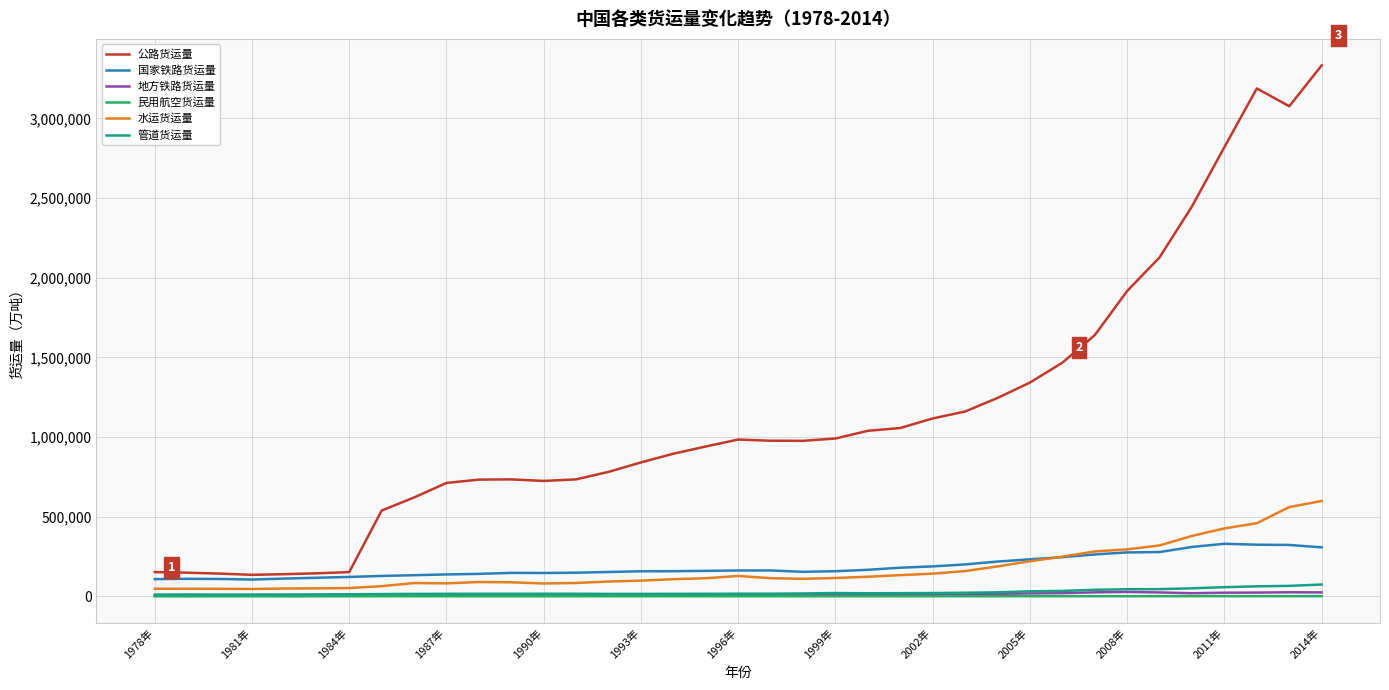

Which series has the widest spread of values?

公路货运量